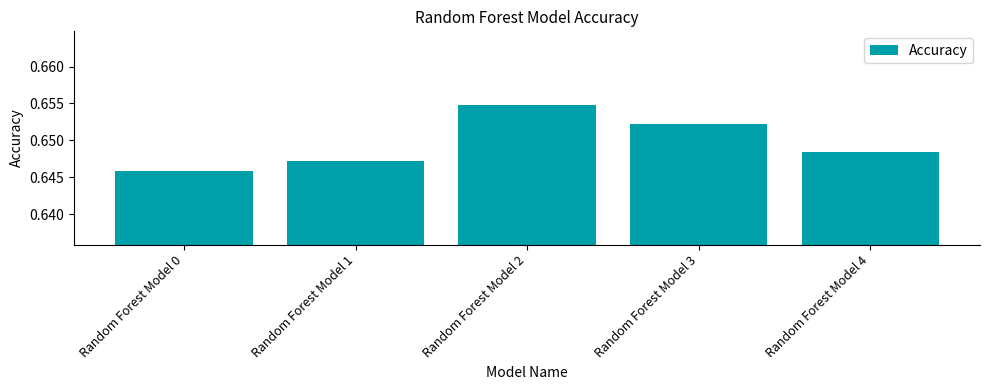

Are the bars horizontal?

No